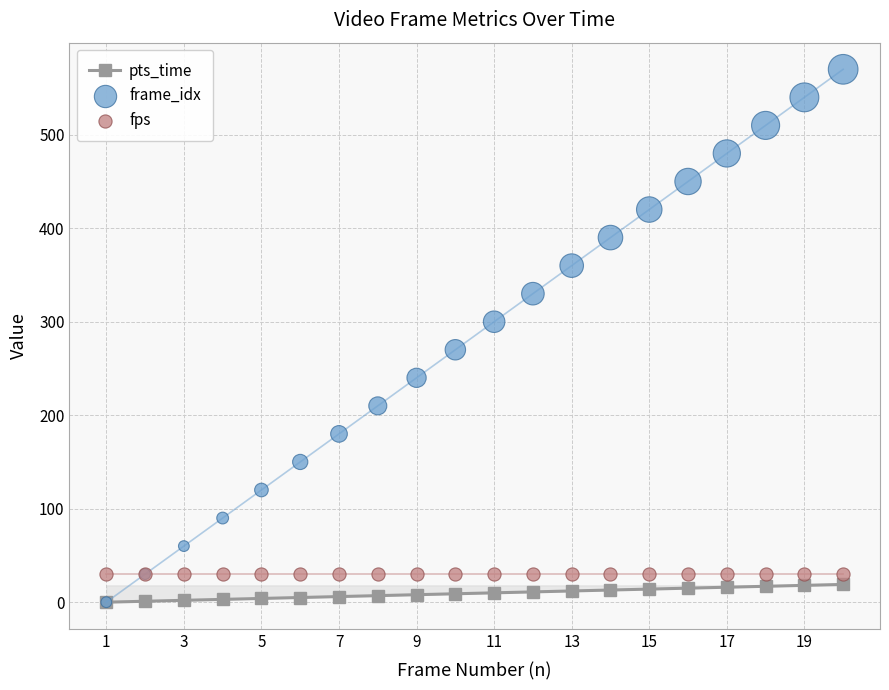

Which series has the largest total across all categories?

frame_idx